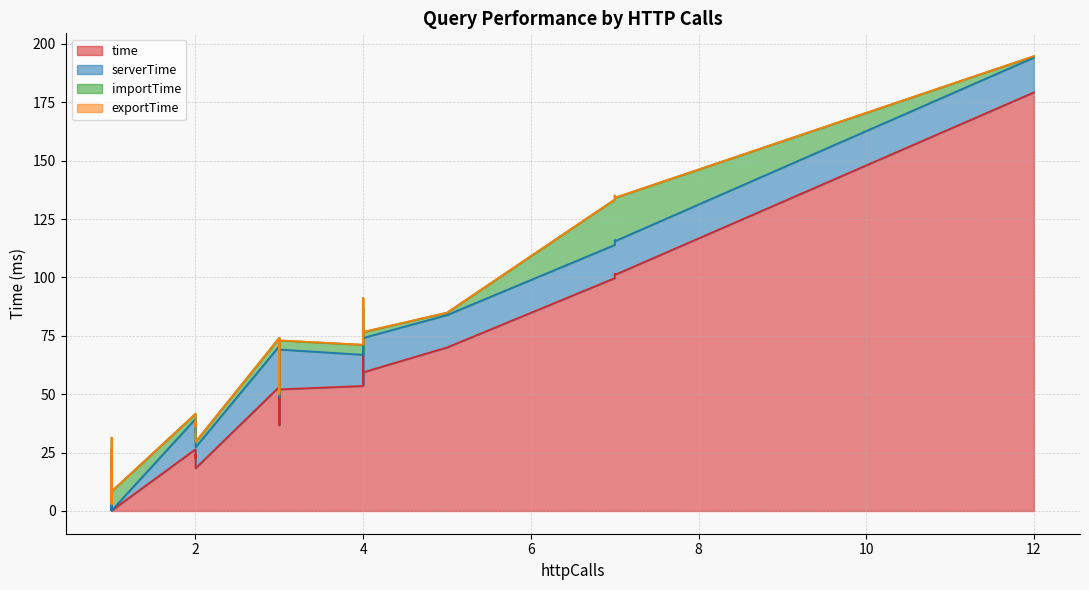

At how many categories does at least one series exceed 36?

18